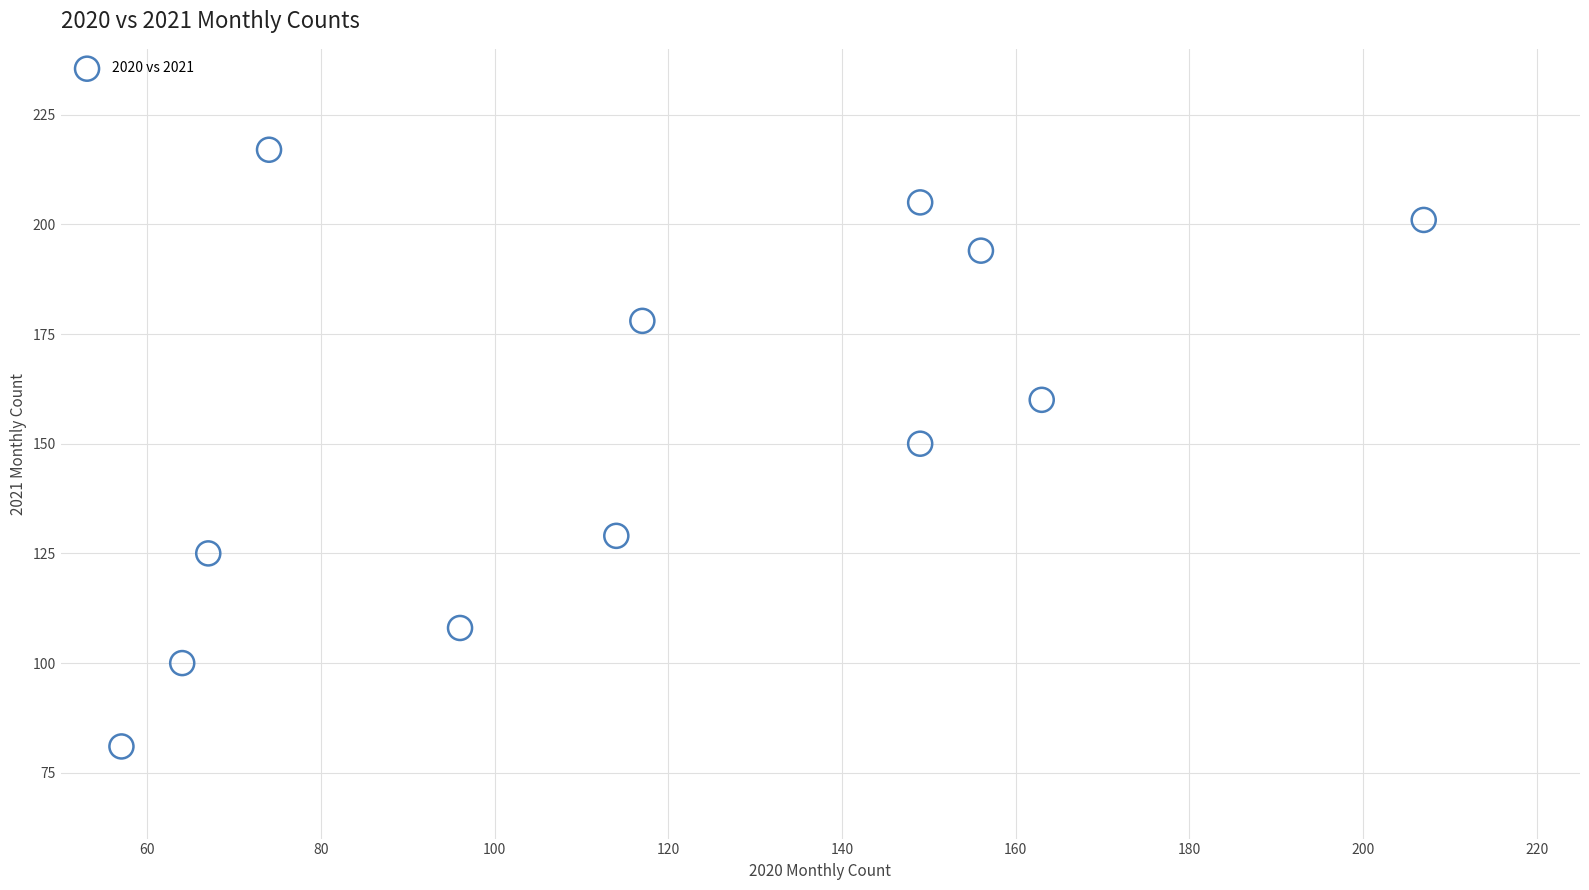

What is the average Y value?

154